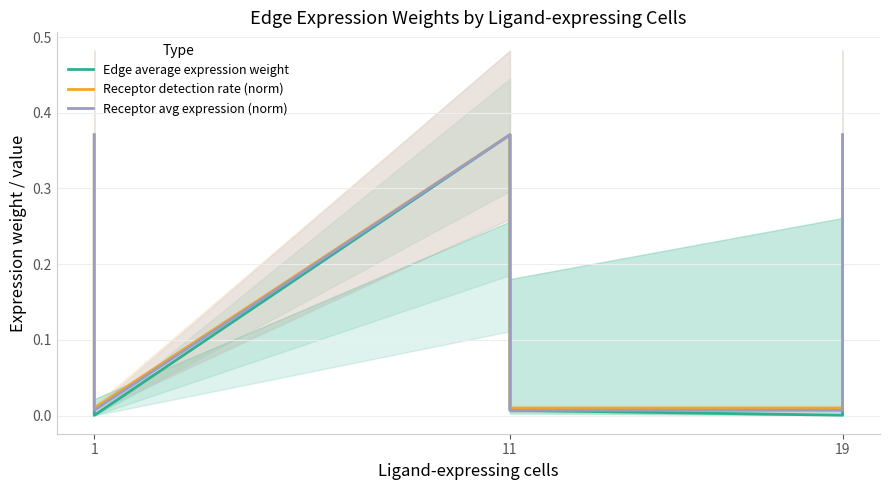

What is the sum of all Receptor avg expression (norm) values?

1.5